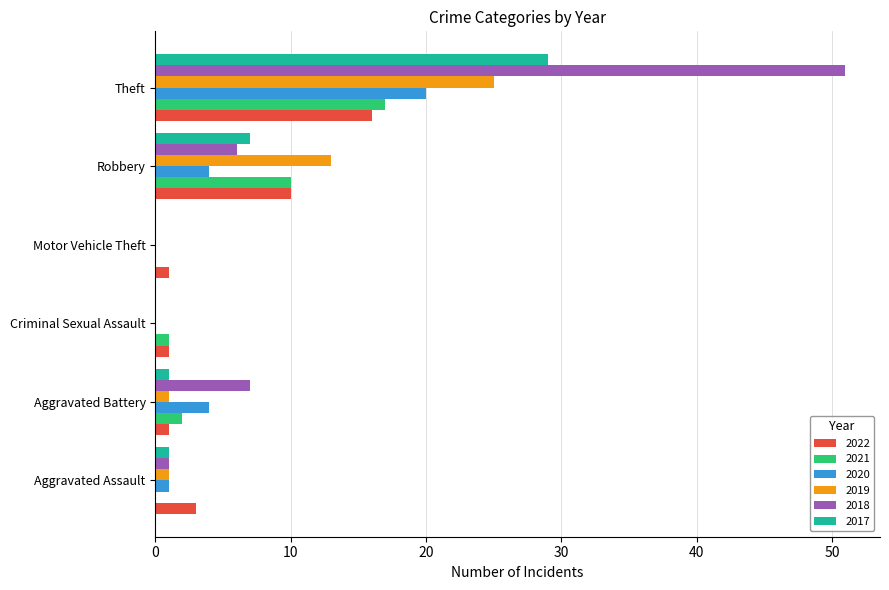

The 2019 series shows 5 at Robbery. True or false?

False